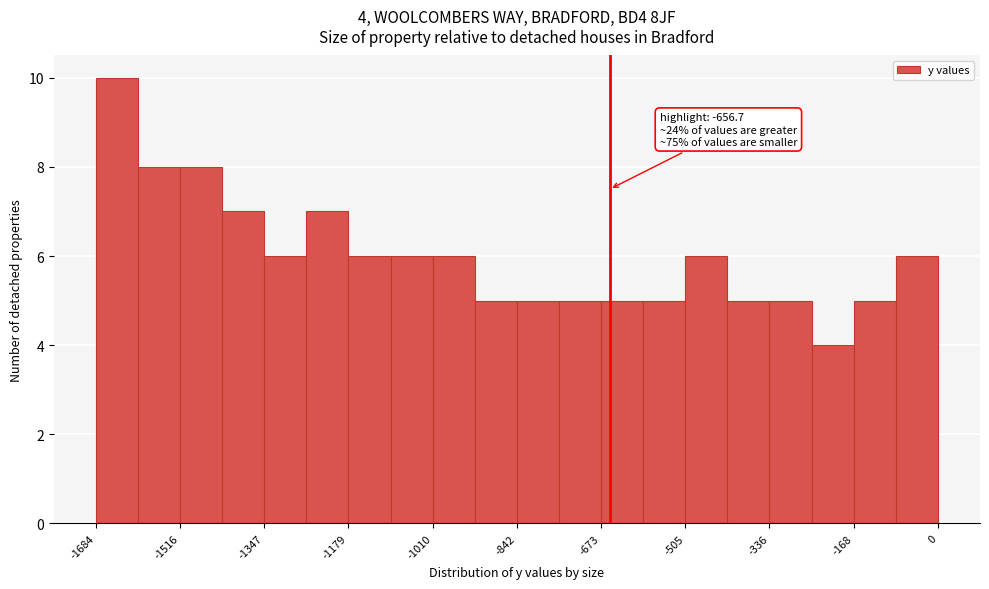

Over which range of the x-axis is the bar tallest?

-1680 to -1600